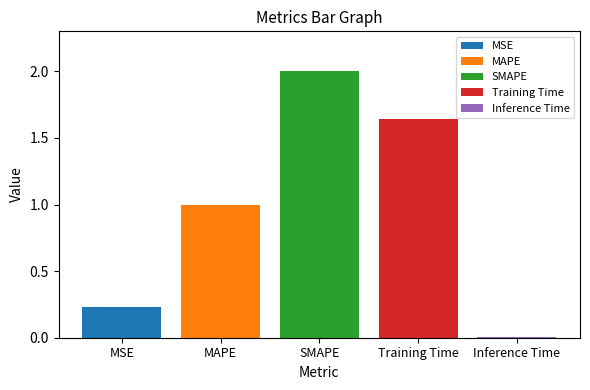

Which series has the largest range (max minus min)?

MSE